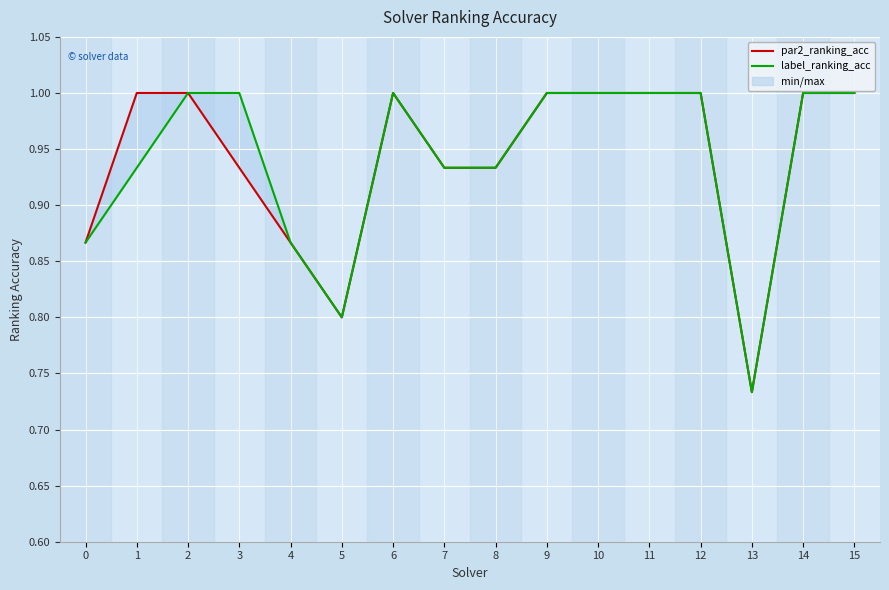

Rank the series at 3 from lowest to highest value.

par2_ranking_acc, label_ranking_acc